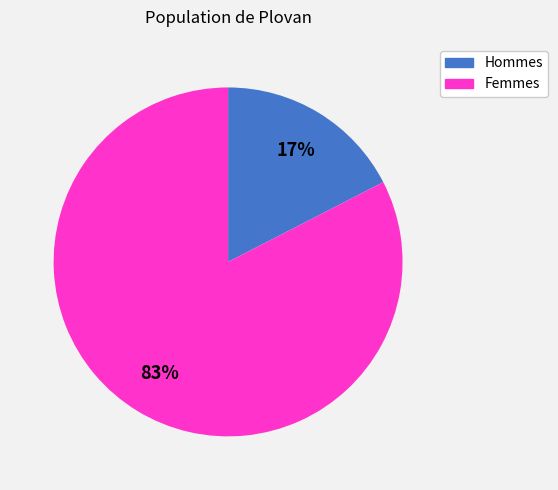

To the nearest percent, what is the average slice percentage?

50%